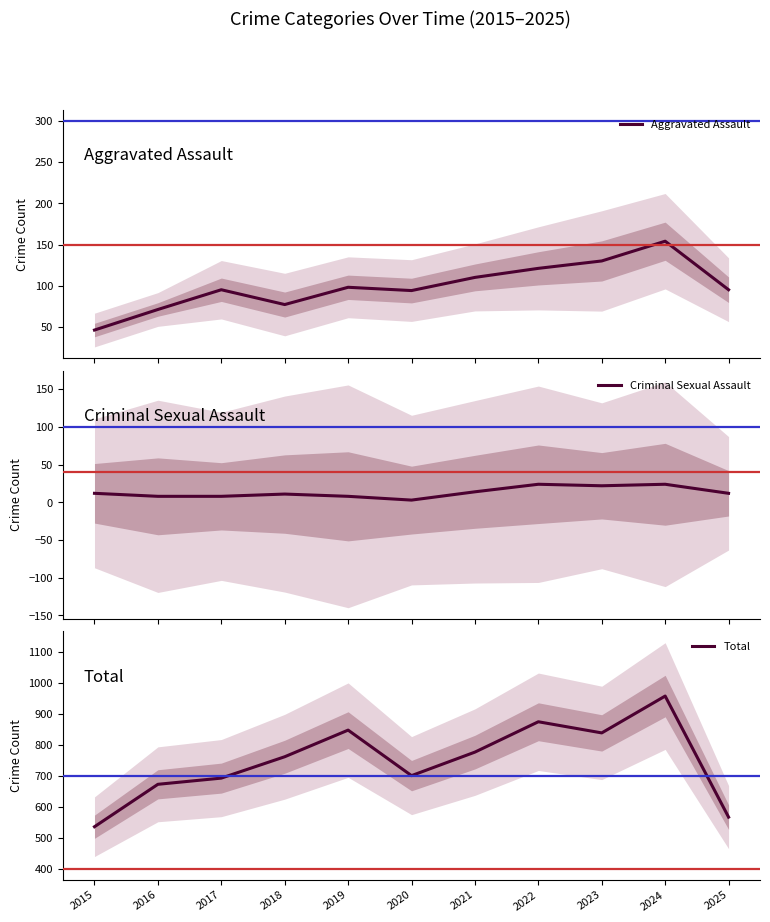

At which label does Criminal Sexual Assault first exceed 12?

2021